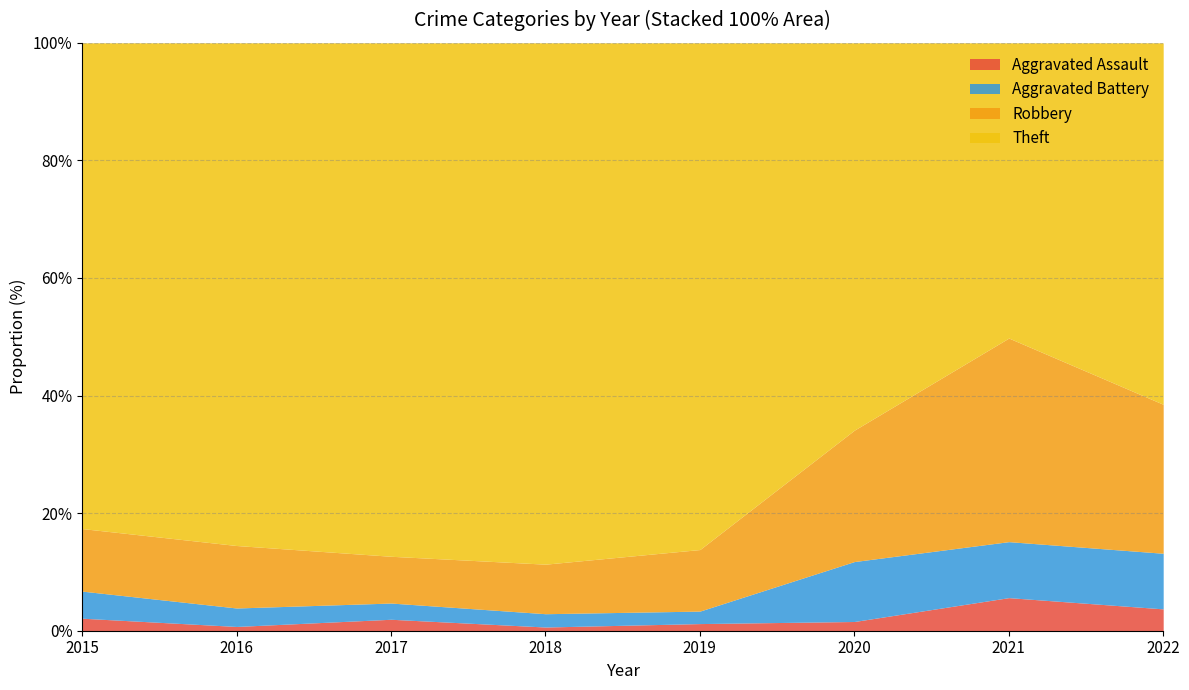

What is the highest value of the Aggravated Assault series?

5.6